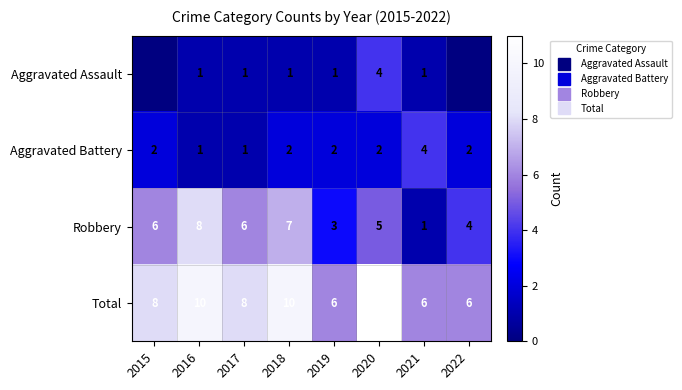

What is the approximate value of Aggravated Battery at 2015?

2